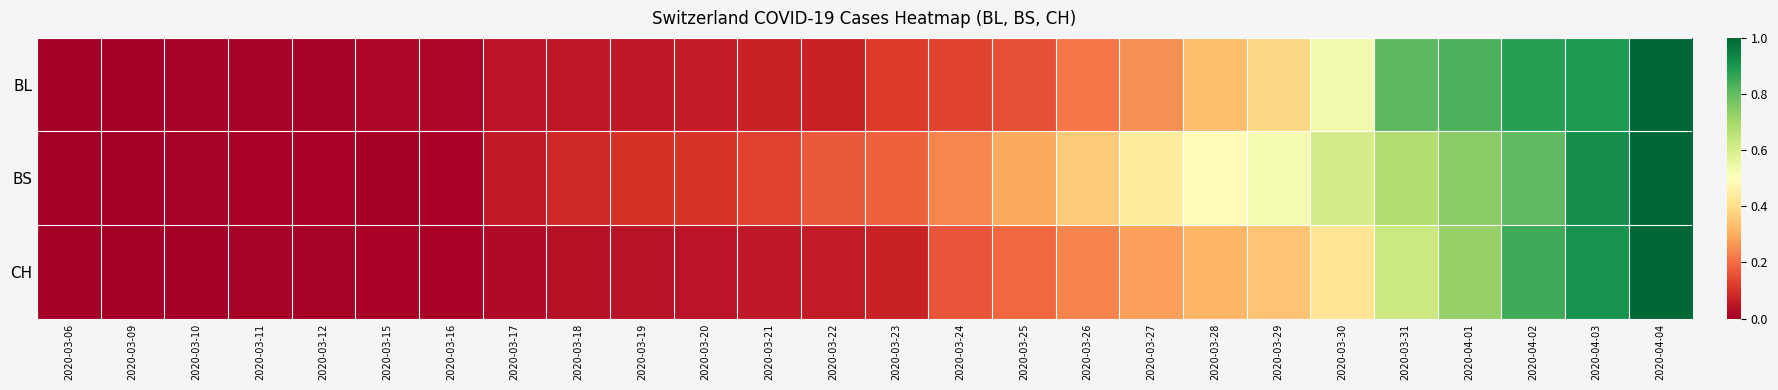

What is the total value across all series at 2020-03-18?

0.2